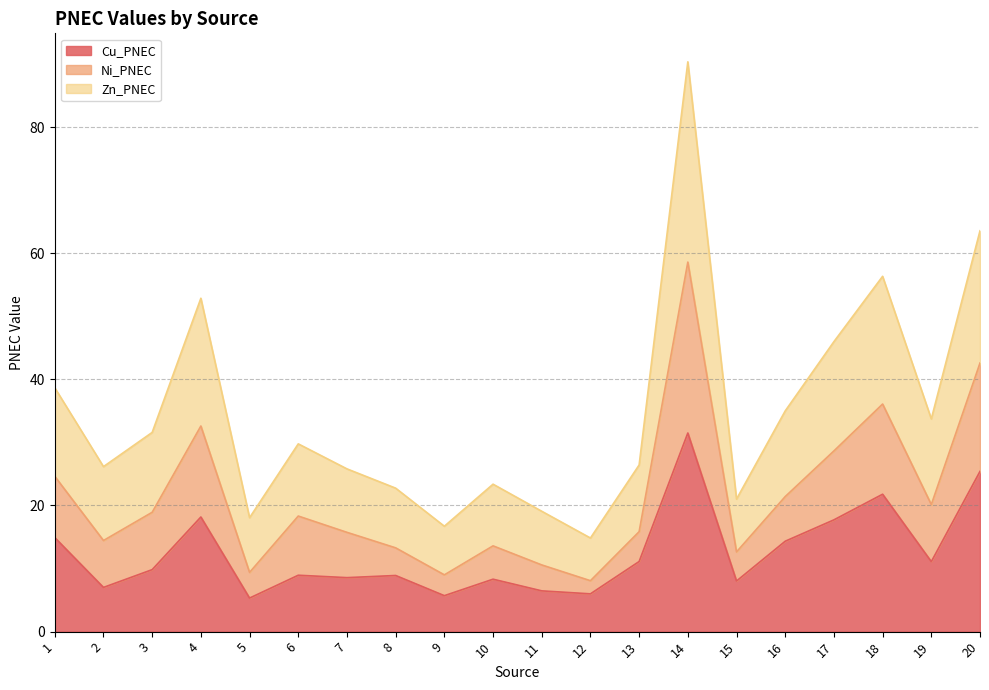

Is the value of Zn_PNEC at 1 greater than the value of Cu_PNEC at 20?

No